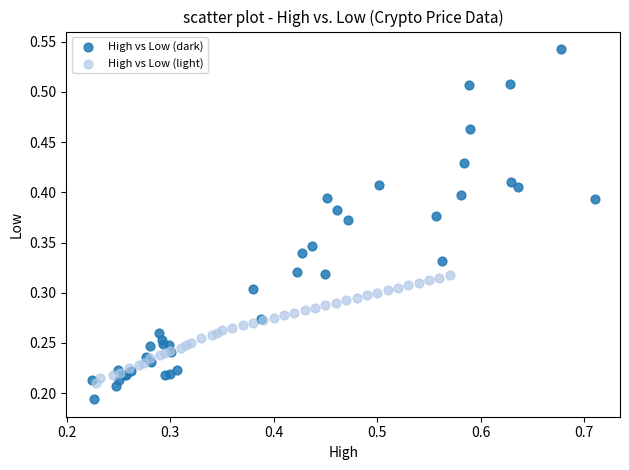

Which series has the widest spread of Y values?

High vs Low (dark)